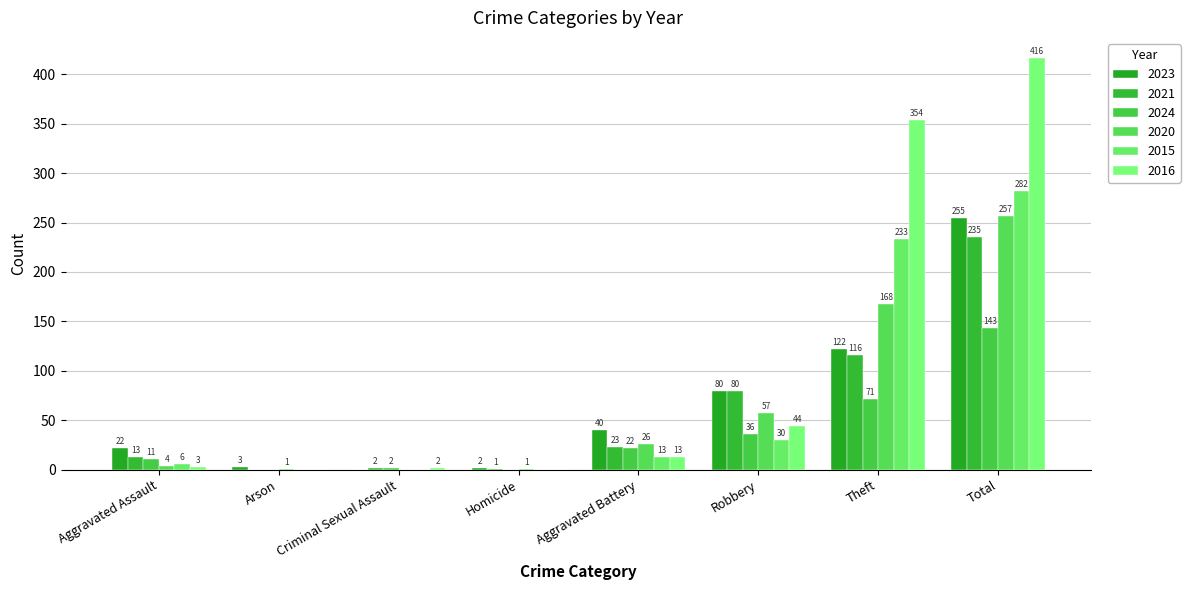

How many values in 2015 are above zero?

5